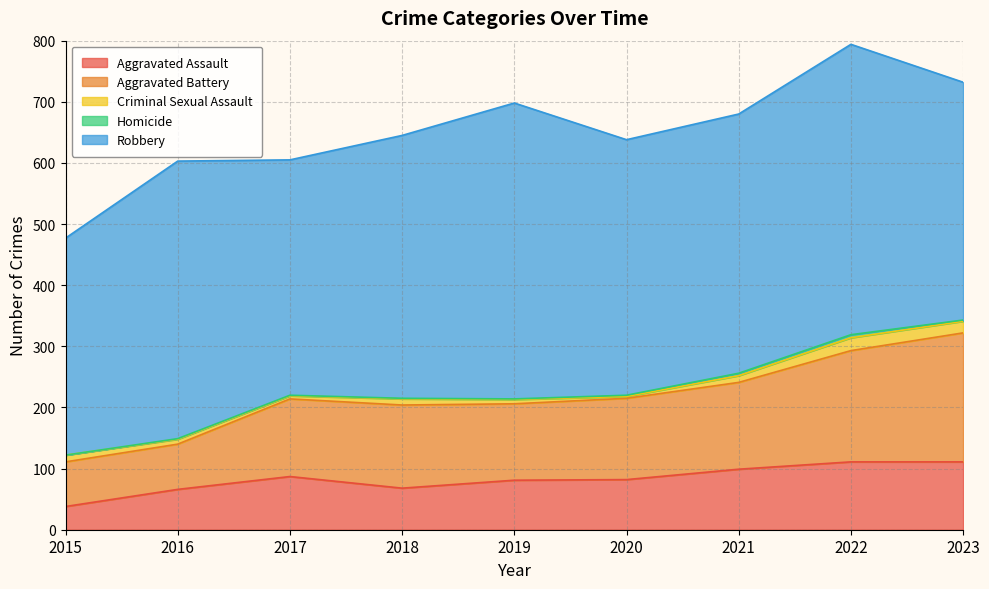

Reading left to right, list all the values displayed in this chart.

Aggravated Assault: 2015=38	2016=66	2017=87	2018=68	2019=81	2020=82	2021=99	2022=111	2023=111
Aggravated Battery: 2015=73	2016=74	2017=127	2018=136	2019=125	2020=133	2021=142	2022=182	2023=211
Criminal Sexual Assault: 2015=11	2016=8	2017=5	2018=10	2019=7	2020=3	2021=11	2022=21	2023=19
Homicide: 2015=0	2016=1	2017=1	2018=1	2019=1	2020=2	2021=4	2022=5	2023=2
Robbery: 2015=355	2016=454	2017=385	2018=430	2019=484	2020=418	2021=424	2022=475	2023=389